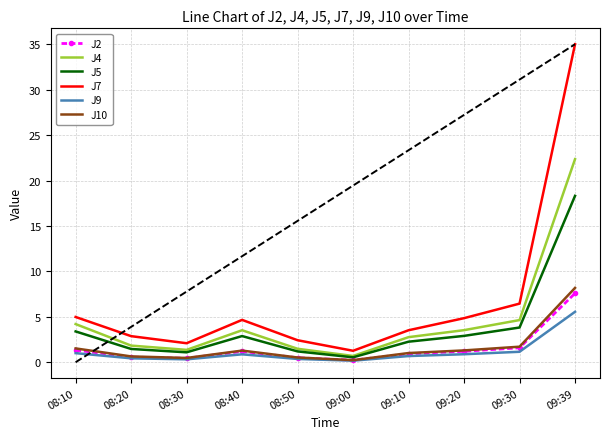

What is the approximate value of J5 at 09:20?

2.9